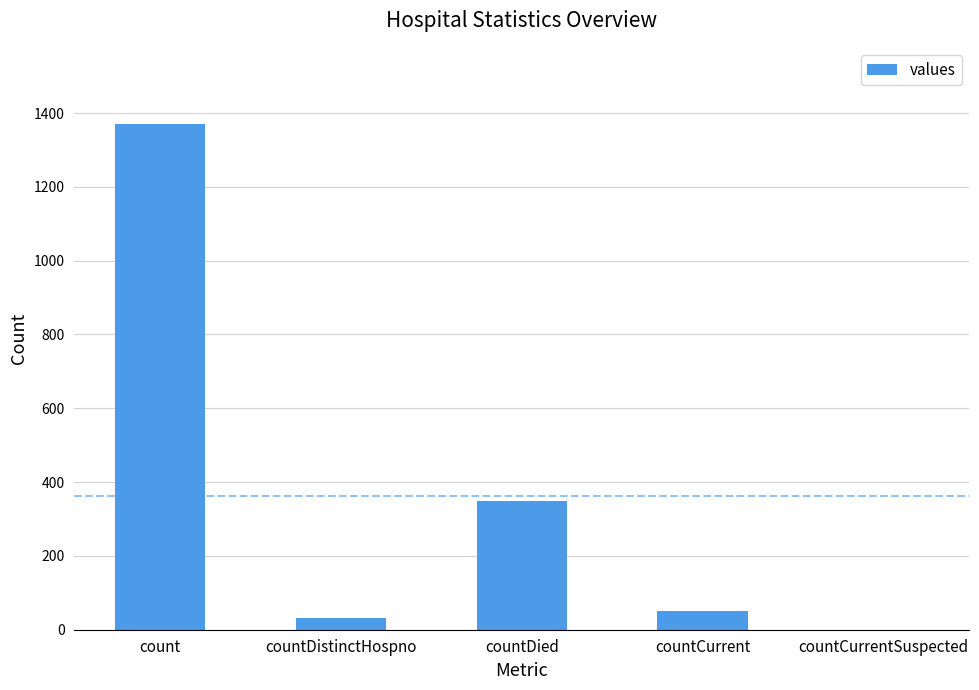

Reading left to right, transcribe all the data shown in this chart.

count=1371	countDistinctHospno=33	countDied=349	countCurrent=52	countCurrentSuspected=0